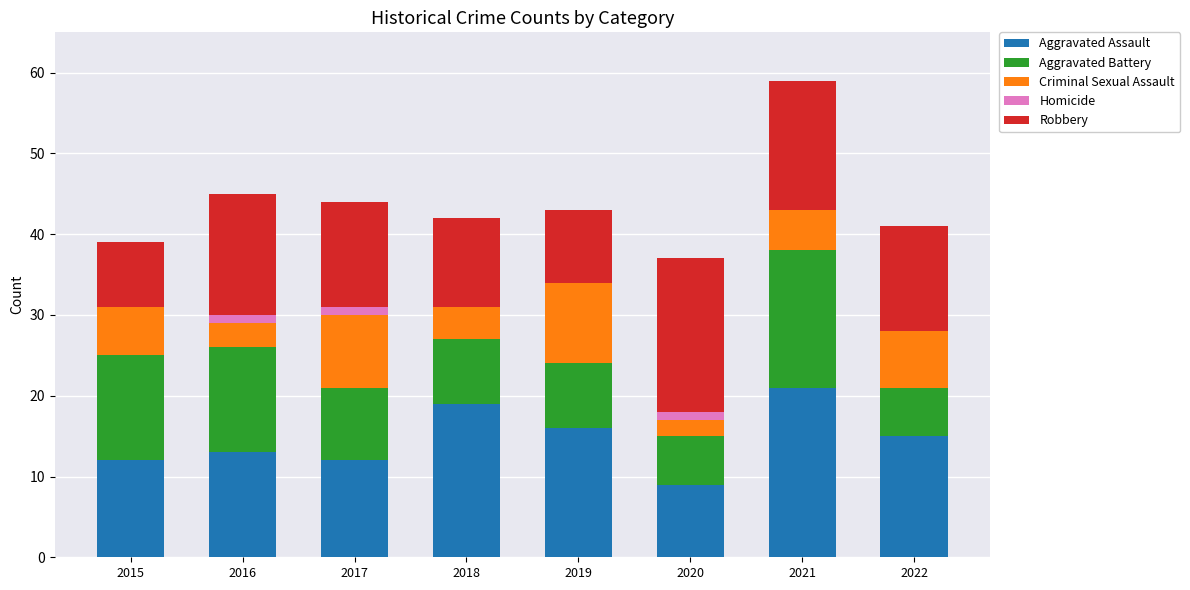

How many distinct data groups are displayed?

5